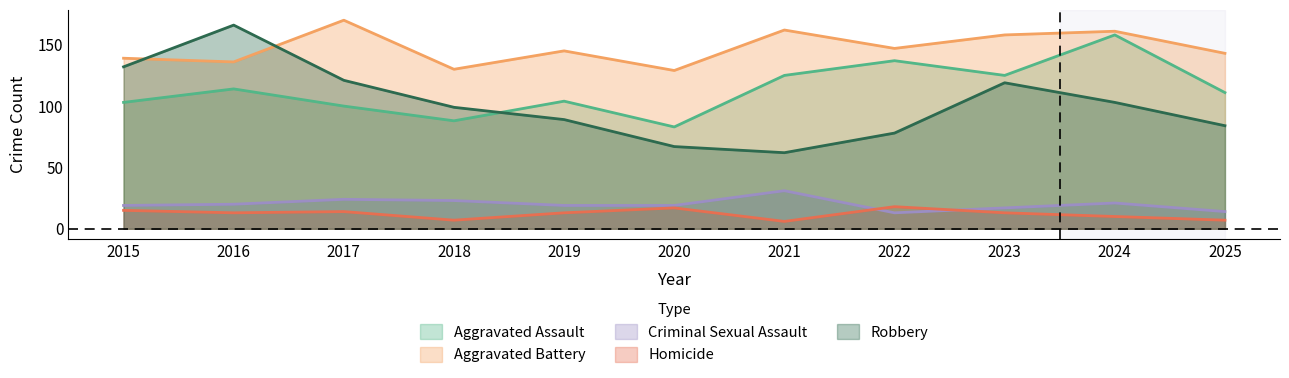

Does the chart display data point markers on the line(s)?

No